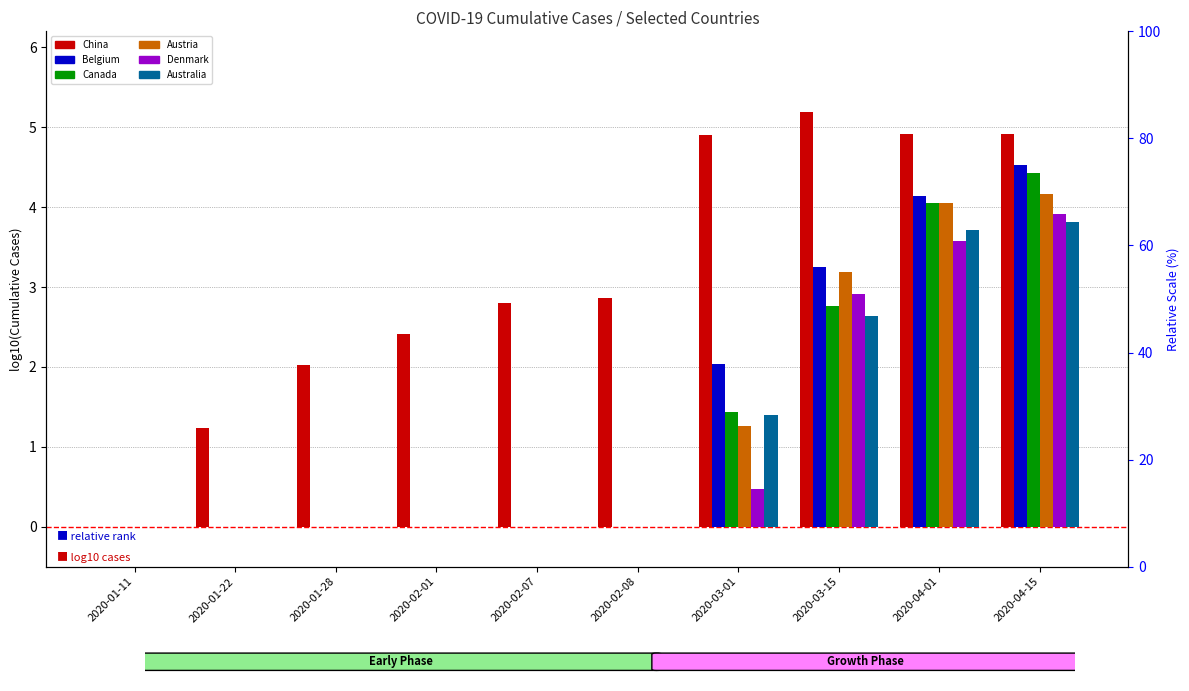

Reading left to right, transcribe all the data shown in this chart.

China: 0.0	1.2	2.0	2.4	2.8	2.9	4.9	5.2	4.9	4.9
Belgium: 0.0	0.0	0.0	0.0	0.0	0.0	2.0	3.3	4.1	4.5
Canada: 0.0	0.0	0.0	0.0	0.0	0.0	1.4	2.8	4.1	4.4
Austria: 0.0	0.0	0.0	0.0	0.0	0.0	1.3	3.2	4.0	4.2
Denmark: 0.0	0.0	0.0	0.0	0.0	0.0	0.5	2.9	3.6	3.9
Australia: 0.0	0.0	0.0	0.0	0.0	0.0	1.4	2.6	3.7	3.8